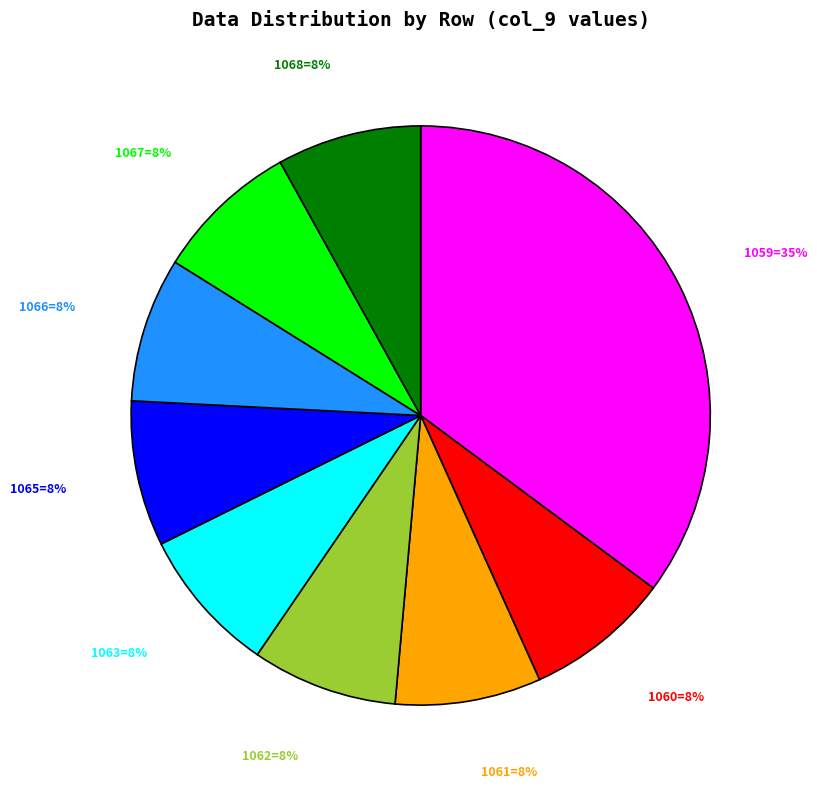

To the nearest percent, what is the average slice percentage?

11%